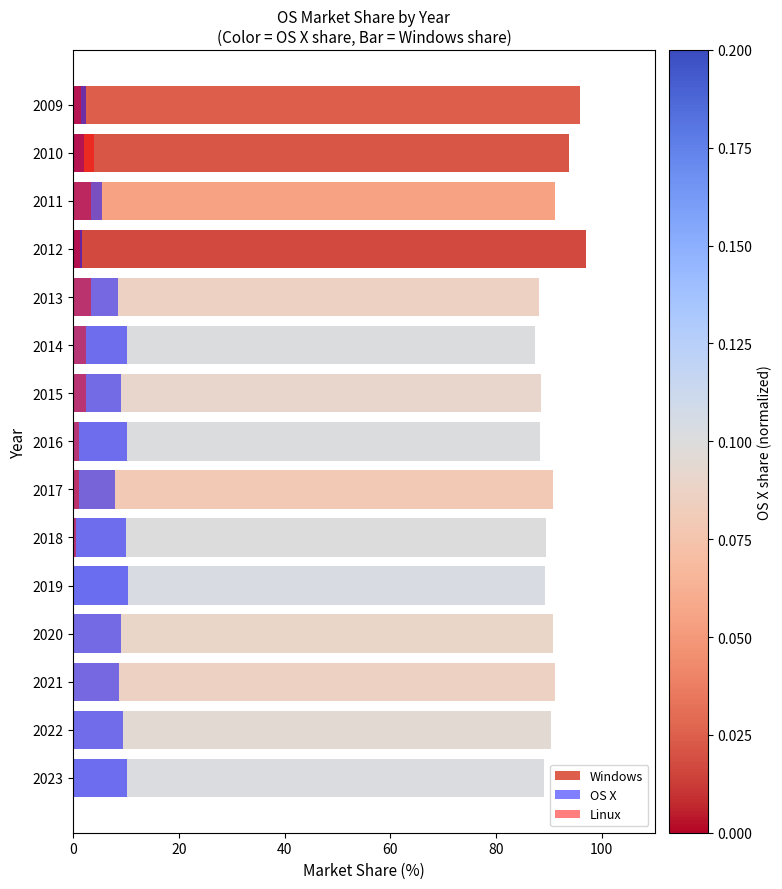

True or false: Linux has a value of 1.1 at 2016.

True